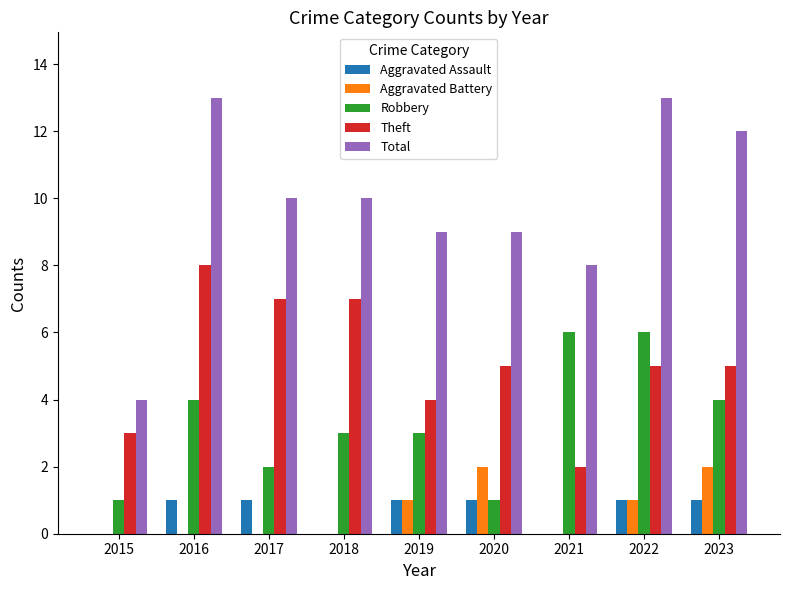

Does the chart contain stacked bars?

No